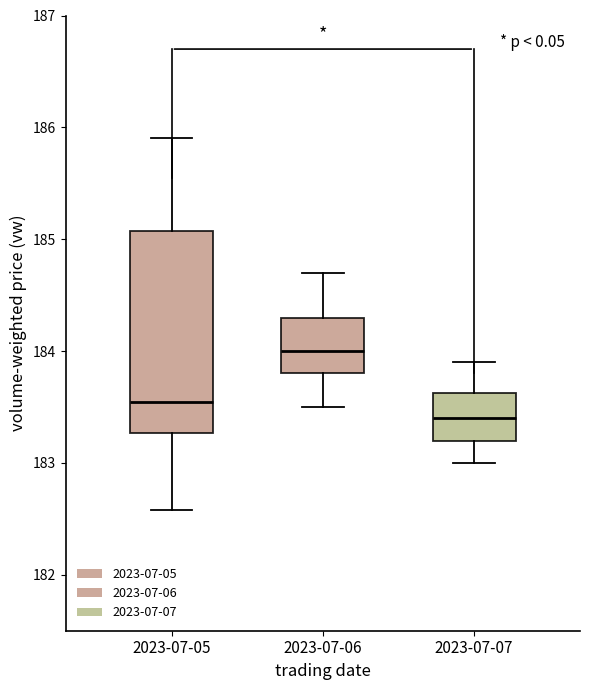

Reading left to right, transcribe this box plot: for each box, give where its median line is, the range the box spans, and where its two whiskers end, as read against the y-axis. The values are not printed on the chart, so give them approximately, as read against the axis.

2023-07-05: median 183.5, box 183.3 to 185.1, whiskers 182.6 to 185.9
2023-07-06: median 184.0, box 183.8 to 184.3, whiskers 183.5 to 184.7
2023-07-07: median 183.4, box 183.2 to 183.6, whiskers 183.0 to 183.9